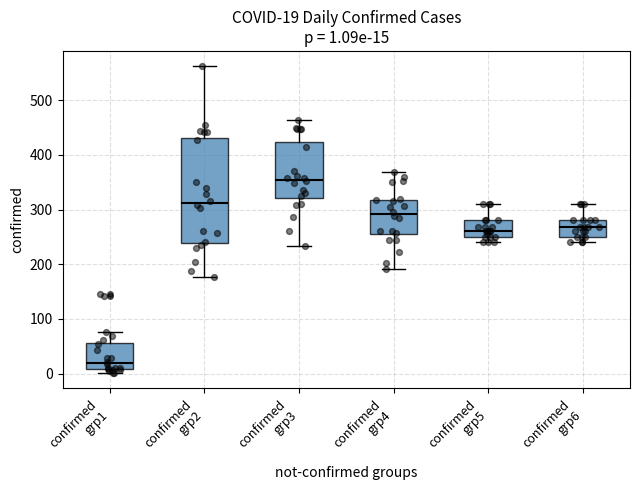

Which box has the highest median line?

confirmed grp3